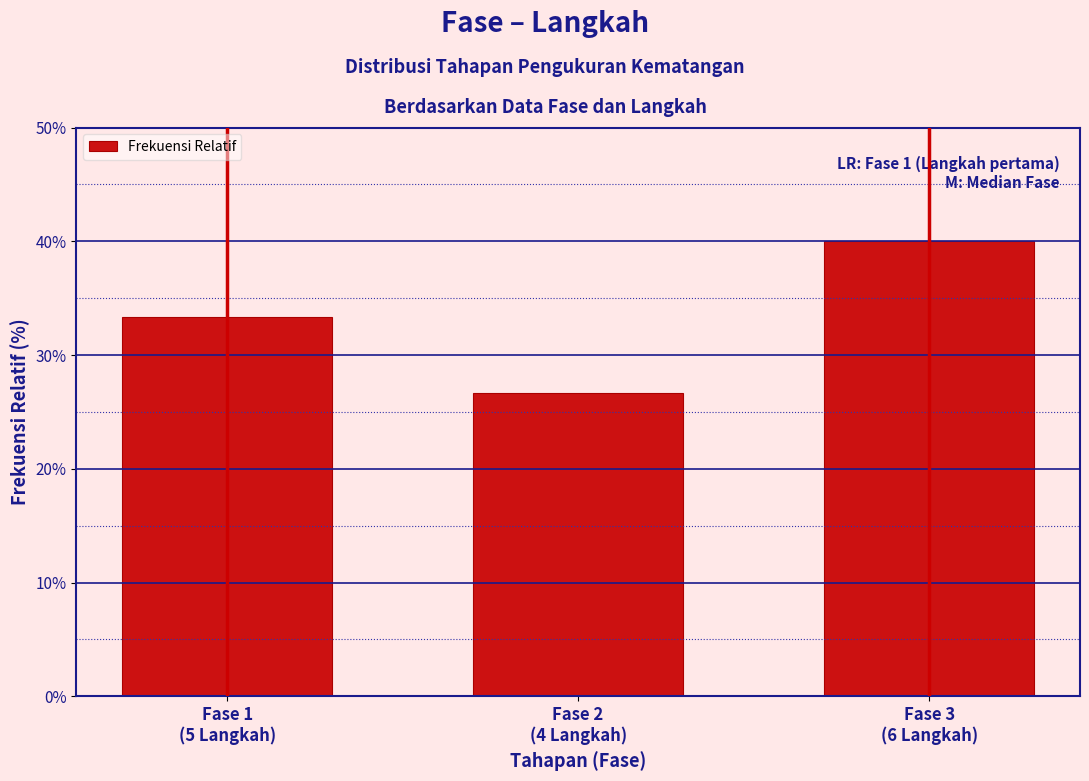

Reading left to right, transcribe all the data shown in this chart.

33.3	26.7	40.0